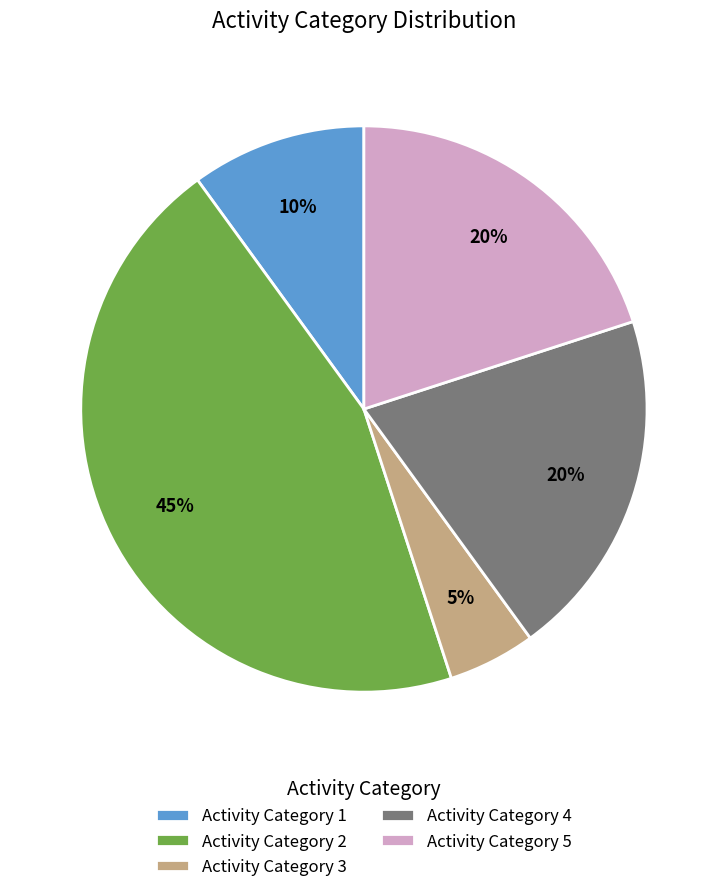

Between Activity Category 5 and Activity Category 2, which is larger?

Activity Category 2